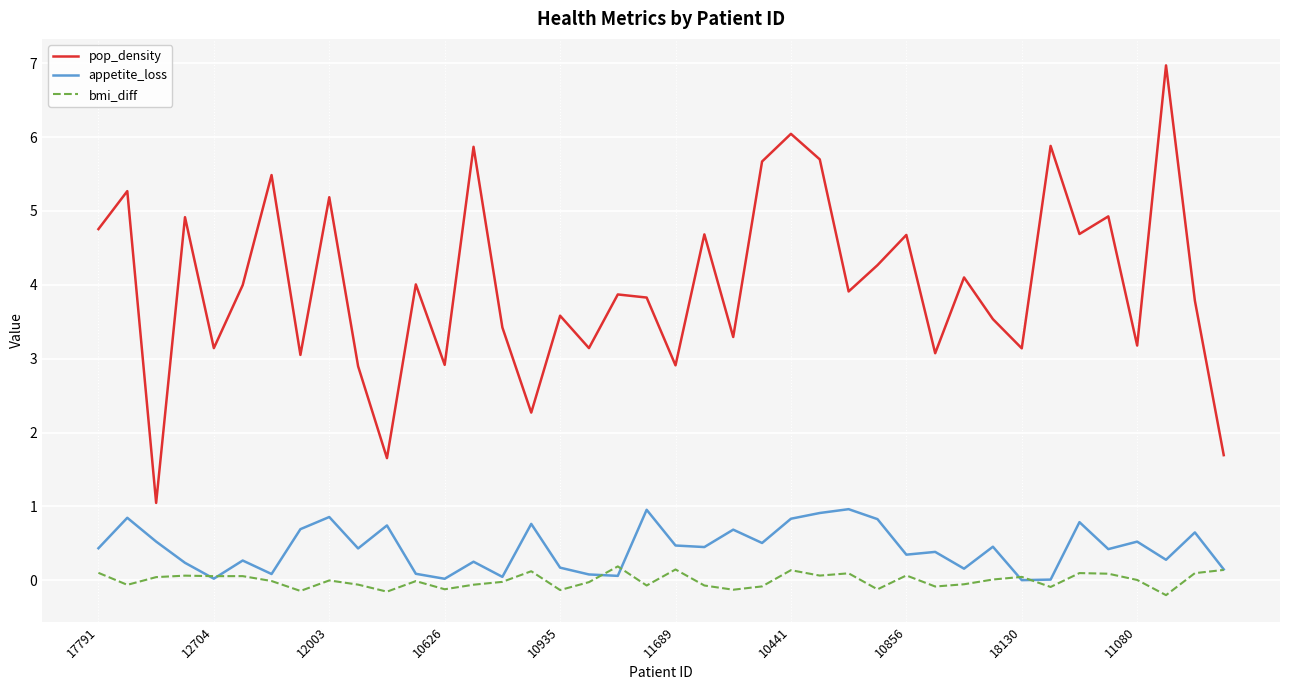

True or false: appetite_loss and pop_density cross at least once.

False